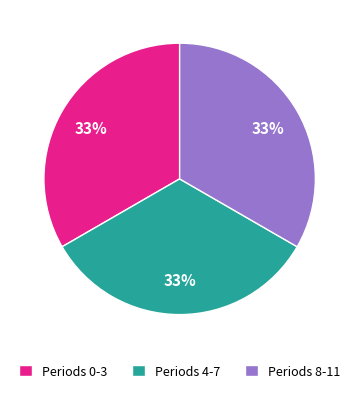

What is the ratio of the value at Periods 8-11 to the value at Periods 4-7?

1.0